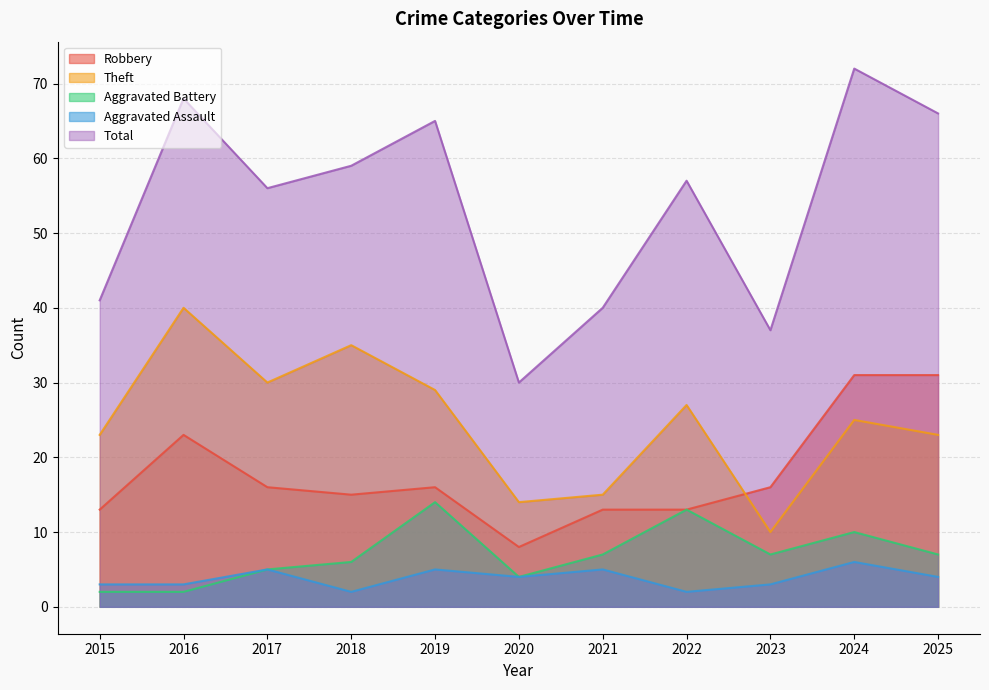

Reading left to right, list all the values displayed in this chart.

Robbery: 2015=13	2016=23	2017=16	2018=15	2019=16	2020=8	2021=13	2022=13	2023=16	2024=31	2025=31
Theft: 2015=23	2016=40	2017=30	2018=35	2019=29	2020=14	2021=15	2022=27	2023=10	2024=25	2025=23
Aggravated Battery: 2015=2	2016=2	2017=5	2018=6	2019=14	2020=4	2021=7	2022=13	2023=7	2024=10	2025=7
Aggravated Assault: 2015=3	2016=3	2017=5	2018=2	2019=5	2020=4	2021=5	2022=2	2023=3	2024=6	2025=4
Total: 2015=41	2016=68	2017=56	2018=59	2019=65	2020=30	2021=40	2022=57	2023=37	2024=72	2025=66